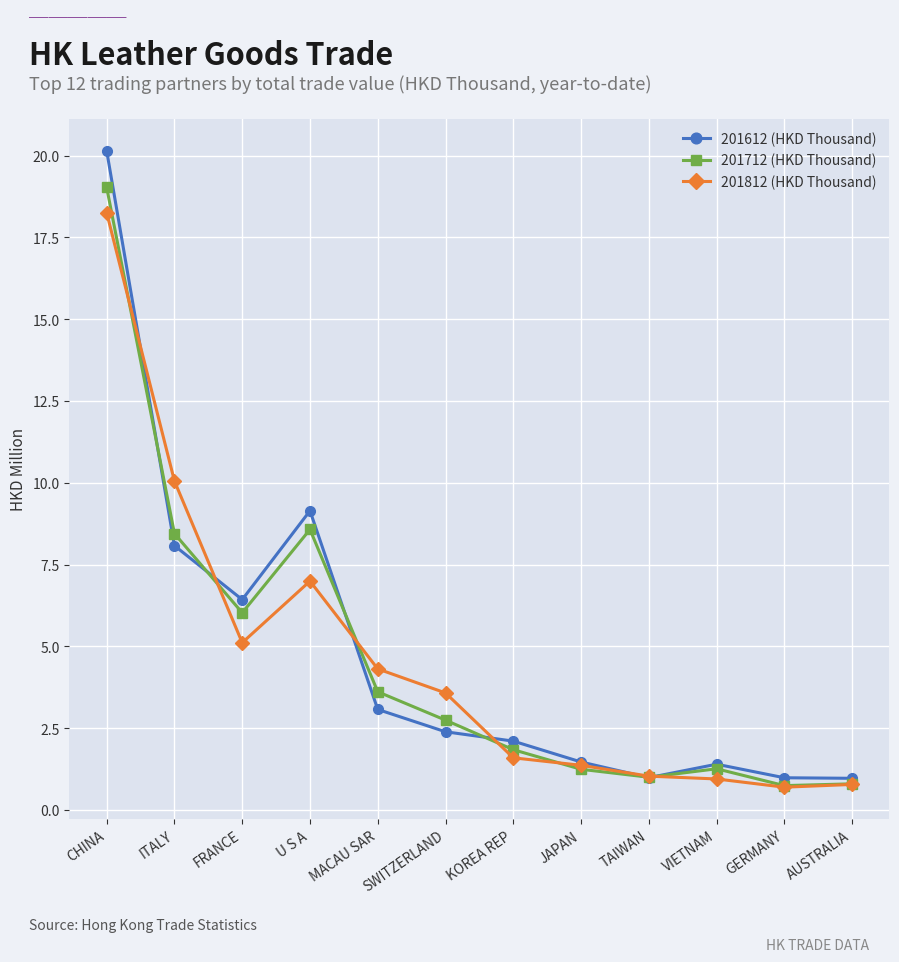

How many data points does each series have?

12